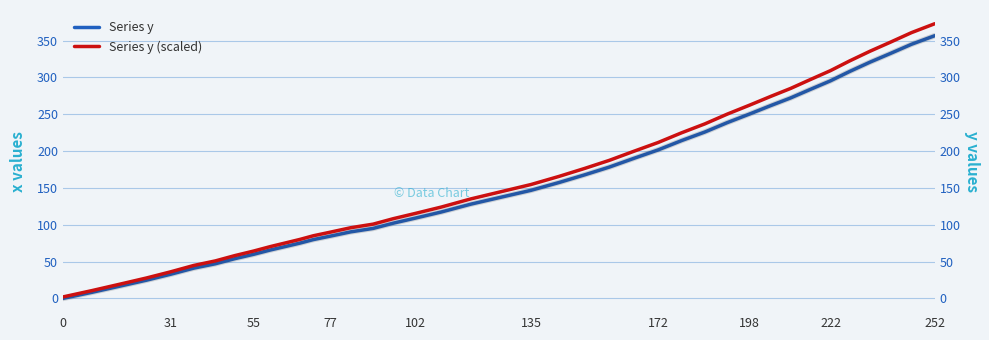

Reading left to right, transcribe all the data shown in this chart.

Series y: 0.0	8.3	16.5	24.7	32.9	41.1	47.0	54.0	59.9	65.7	70.4	75.0	79.8	84.4	90.3	95.0	102.1	109.1	117.3	127.9	137.3	146.7	157.3	167.7	178.2	189.9	201.5	214.2	225.8	238.6	250.2	261.8	272.1	283.7	295.3	307.9	320.6	332.2	344.9	356.5
Series y (scaled): 2.0	10.6	19.2	27.7	36.2	44.7	50.9	58.2	64.3	70.3	75.2	80.0	85.0	89.8	95.9	100.8	108.2	115.5	124.0	135.0	144.8	154.6	165.6	176.4	187.3	199.5	211.6	224.8	236.8	250.1	262.2	274.3	285.0	297.0	309.1	322.2	335.4	347.5	360.7	372.8